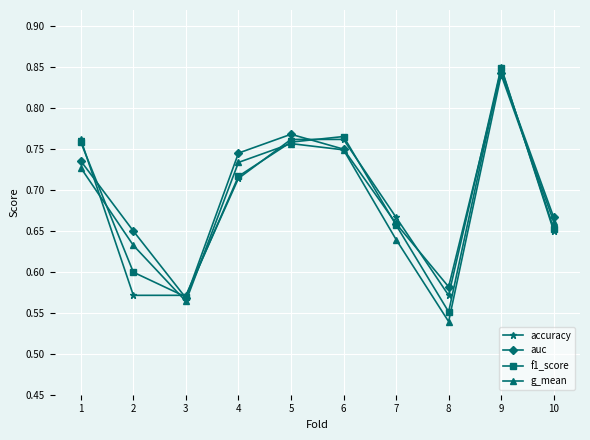

Is this an area chart (filled region under the line)?

No